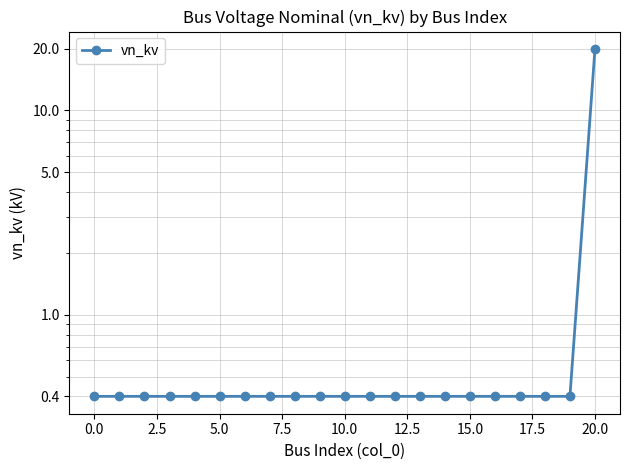

How many lines are shown in the chart?

1